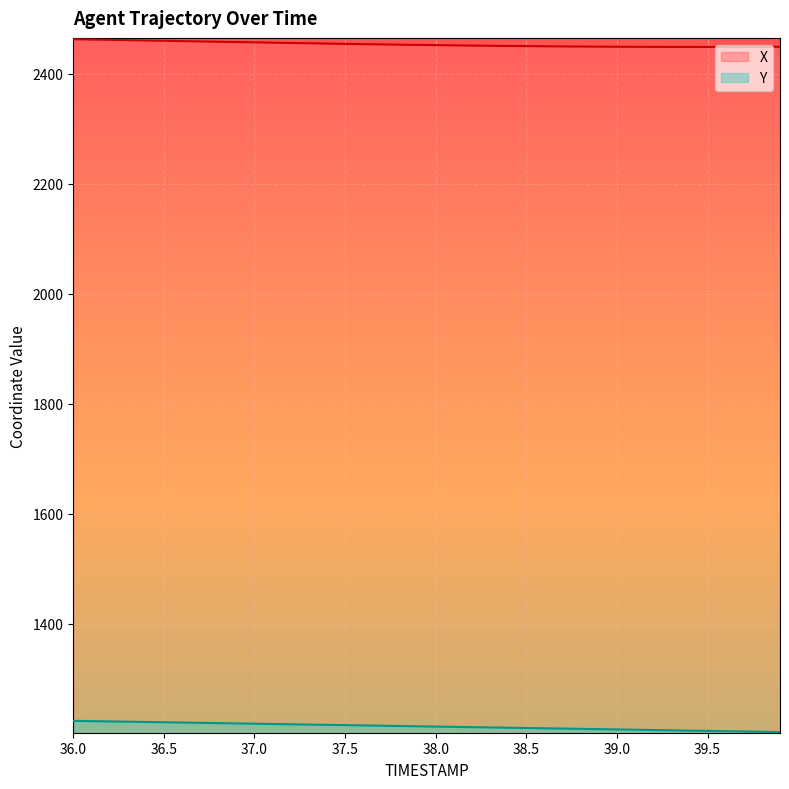

Which series has the largest total across all categories?

X